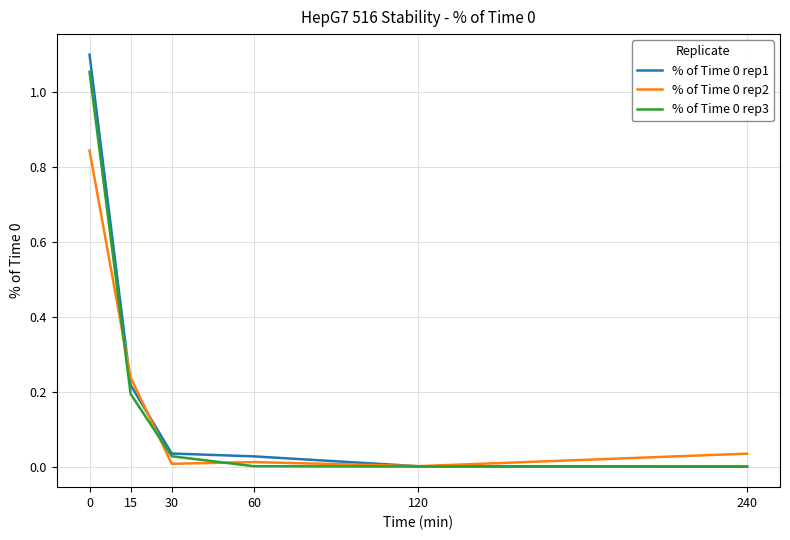

True or false: % of Time 0 rep3 has more than 1 interior local peaks.

False